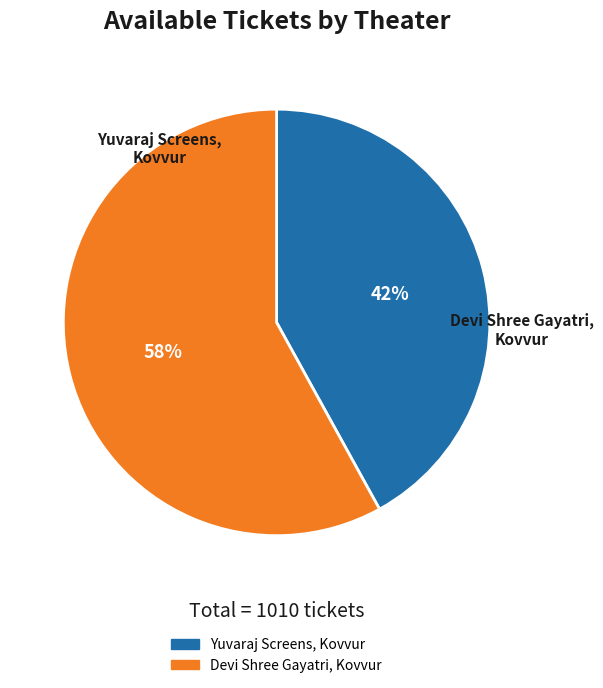

Which category has the smallest portion of the pie?

Yuvaraj Screens, Kovvur